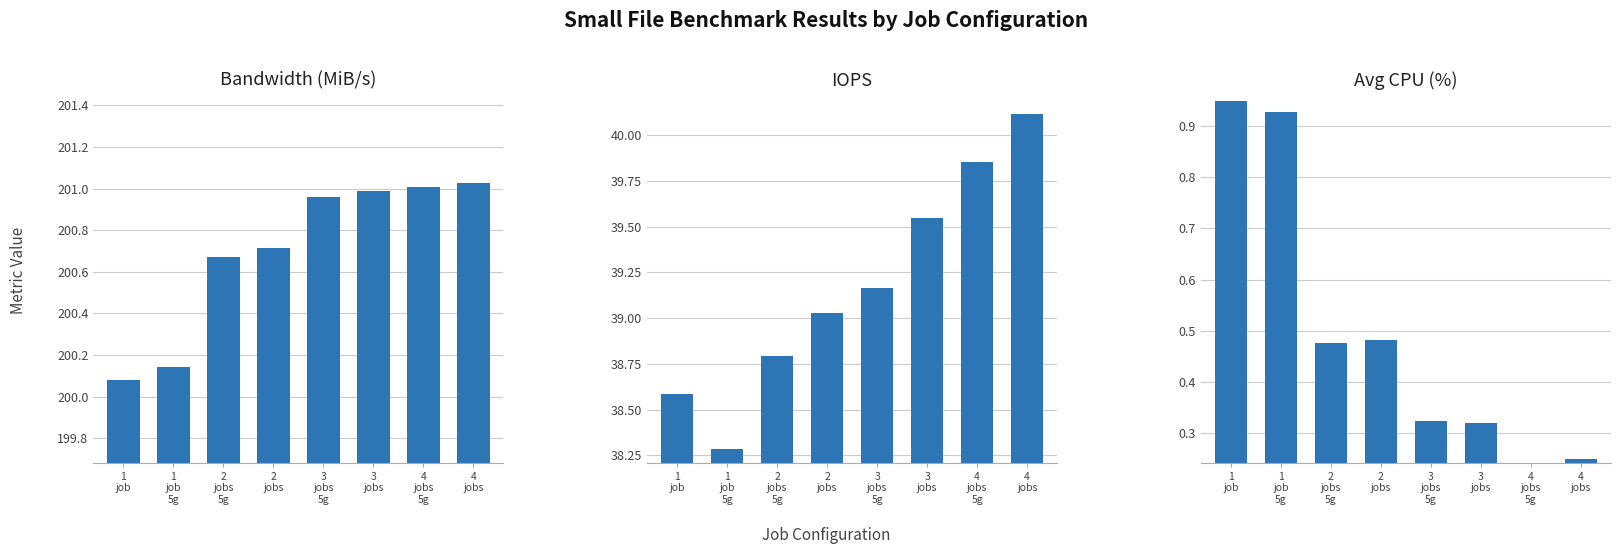

List the series in order of their peak value, lowest first.

avg_cpu_percent, iops, bandwidth_MiB_s